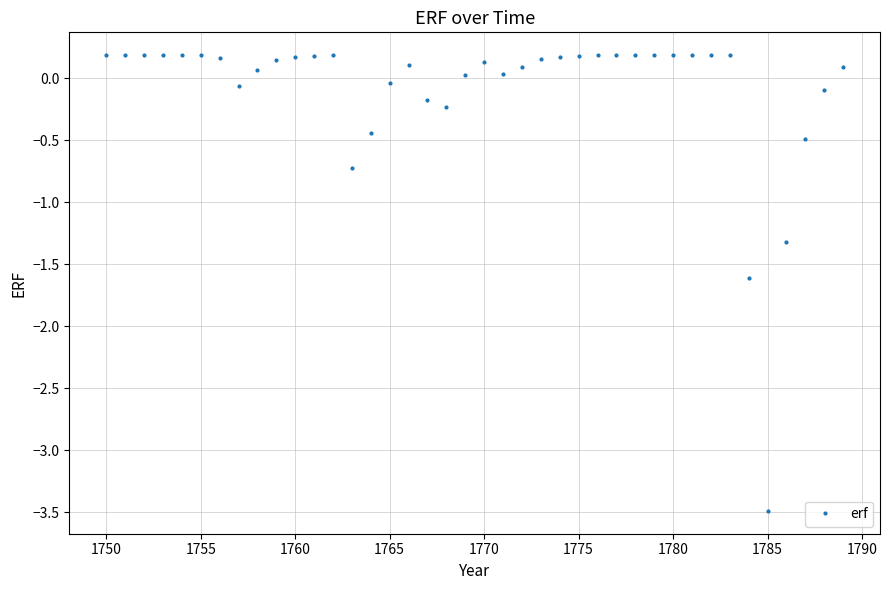

What is the average value?

-0.1